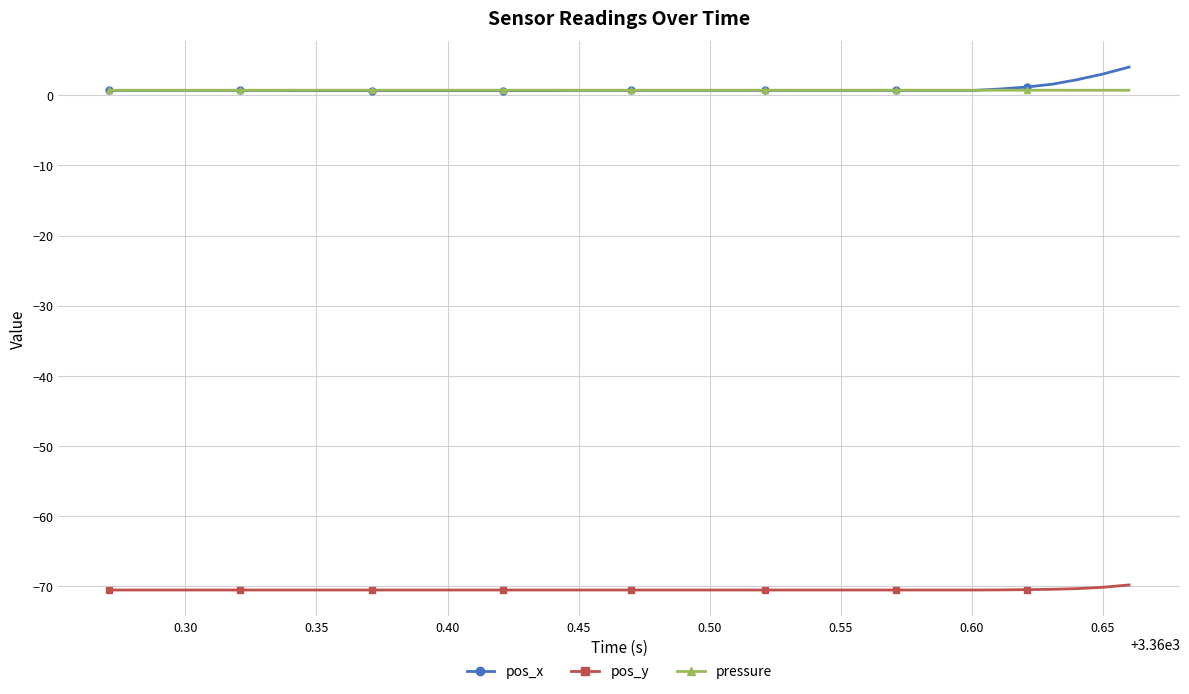

Rank the series by their maximum value, from lowest to highest.

pos_y, pressure, pos_x